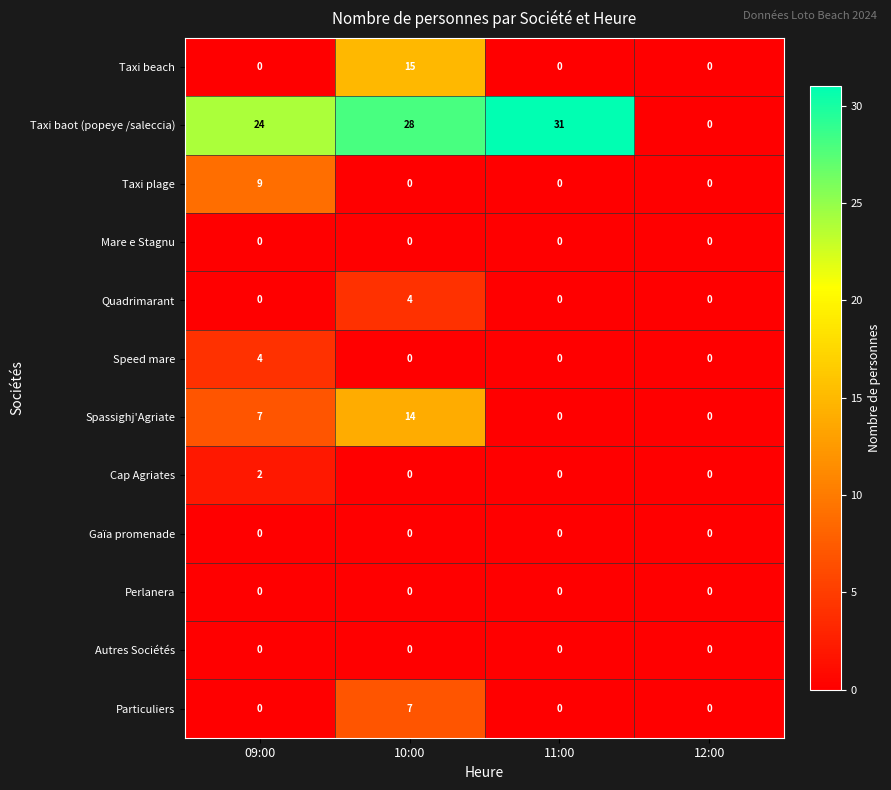

What is the sum of all Taxi plage values?

9